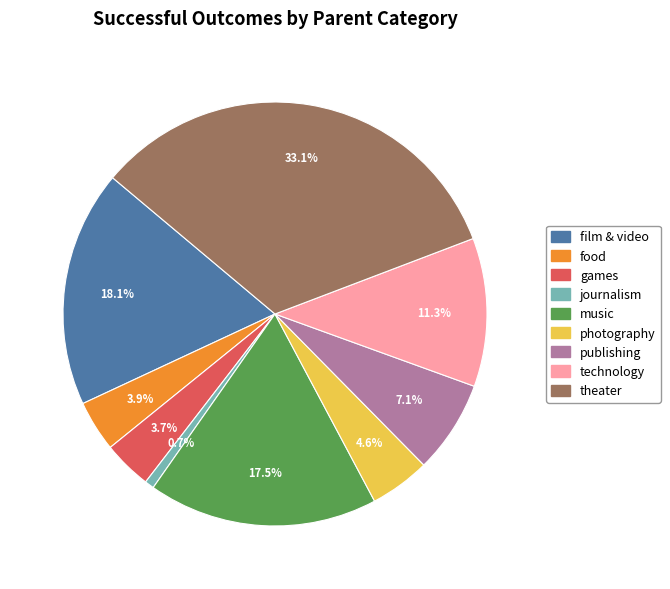

Does games account for over 50% of the chart?

No